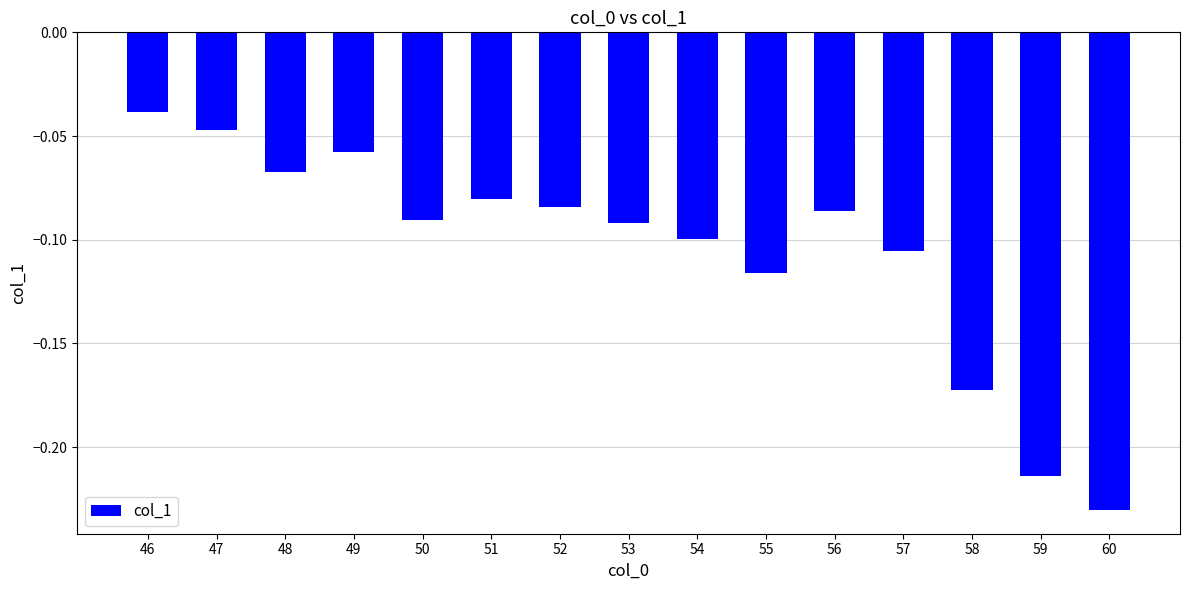

At which category does the chart reach its minimum across all series?

60